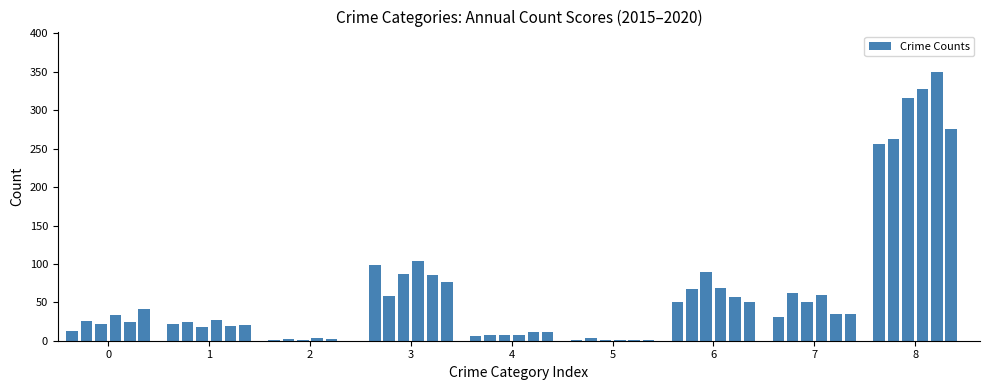

What is the sum of all values?

3311